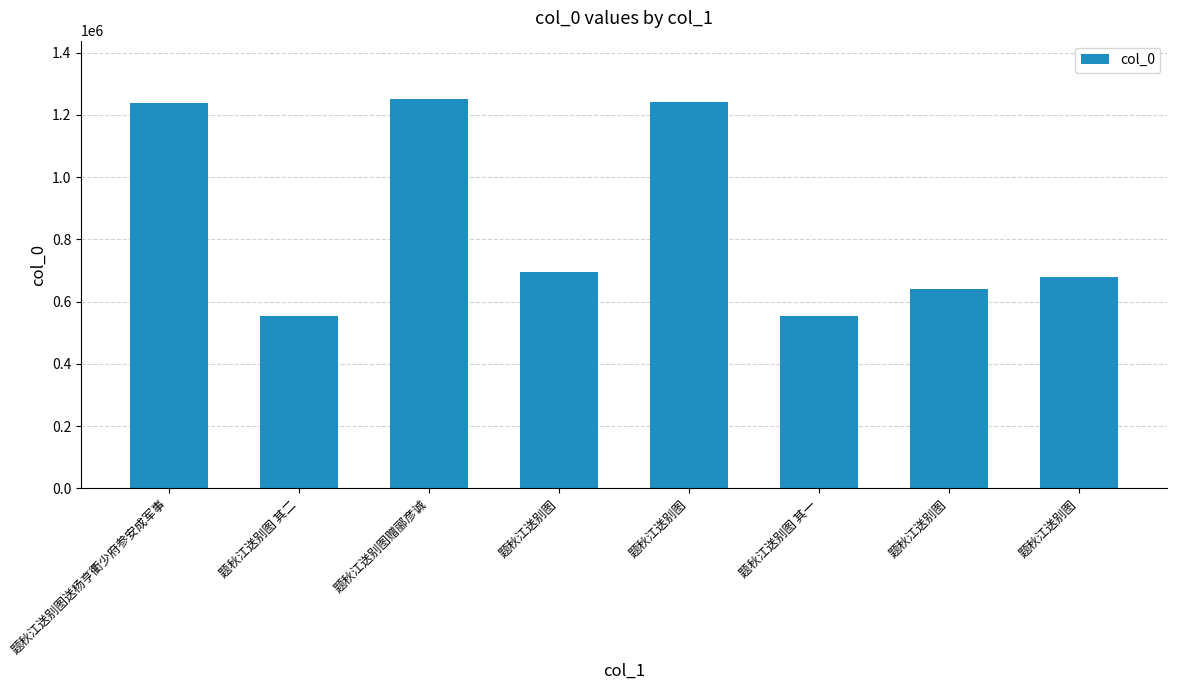

Where does the data first go above 696532?

题秋江送别图送杨亨衢少府参安成军事